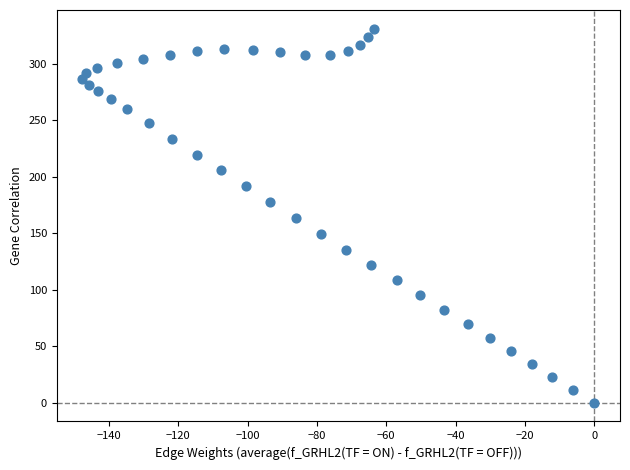

What is the range of X values (max minus min)?

147.6